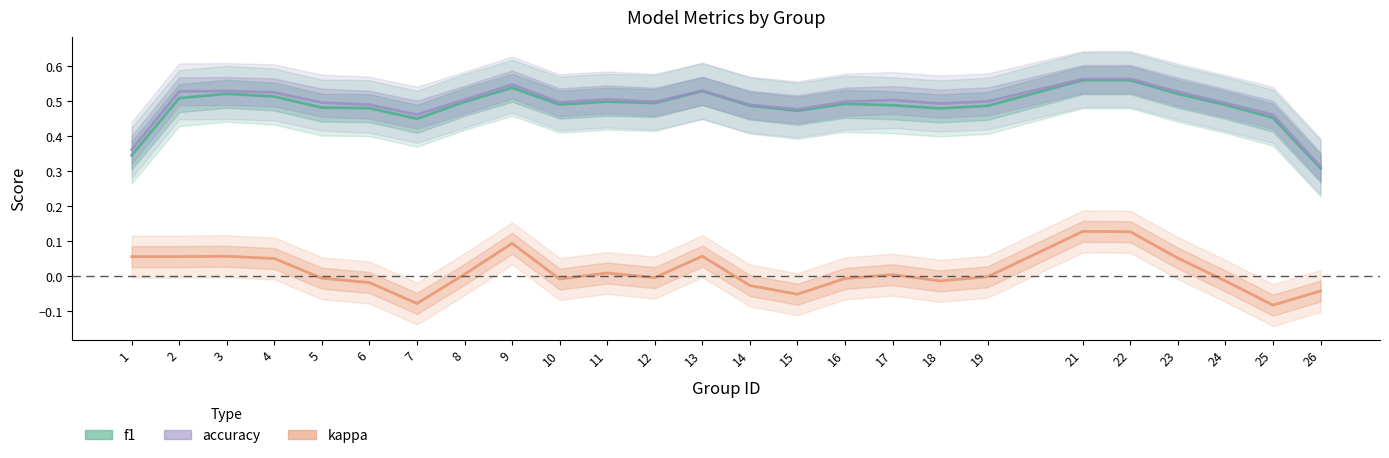

What is the difference between the maximum and minimum values in the kappa series?

0.2